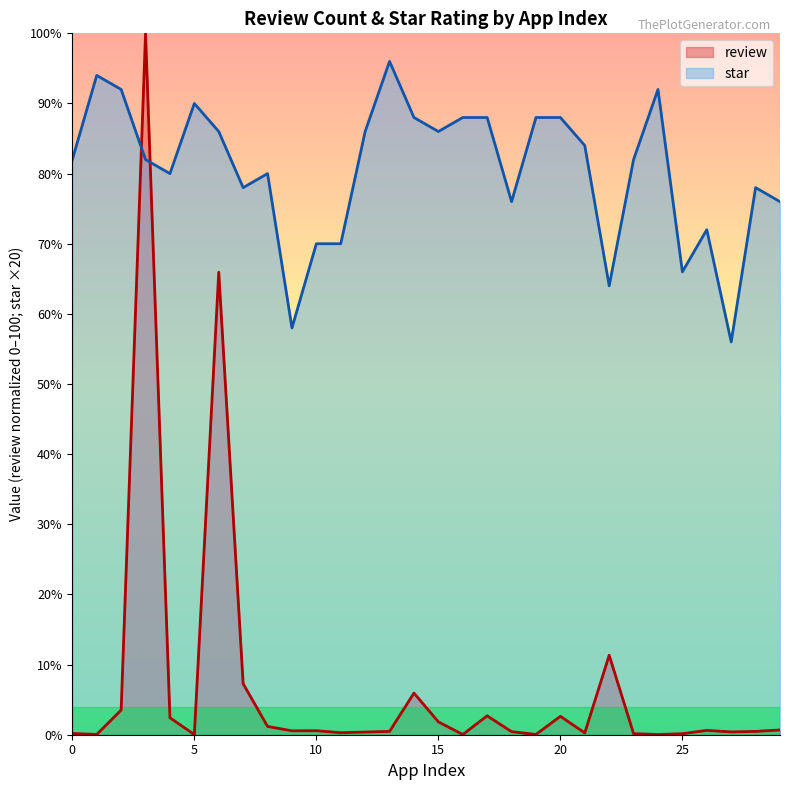

Is it true that star equals 19.4 at 26?

False